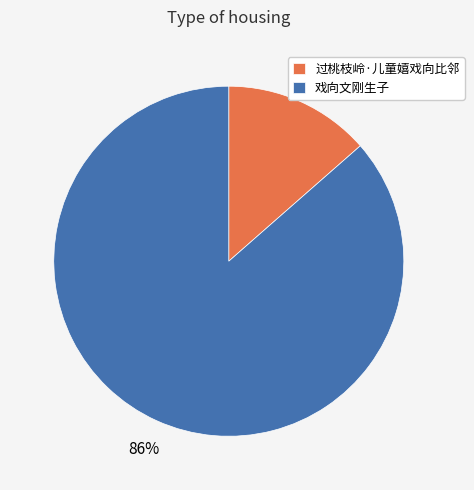

The 戏向文刚生子 slice represents 93% of the pie. True or false?

False